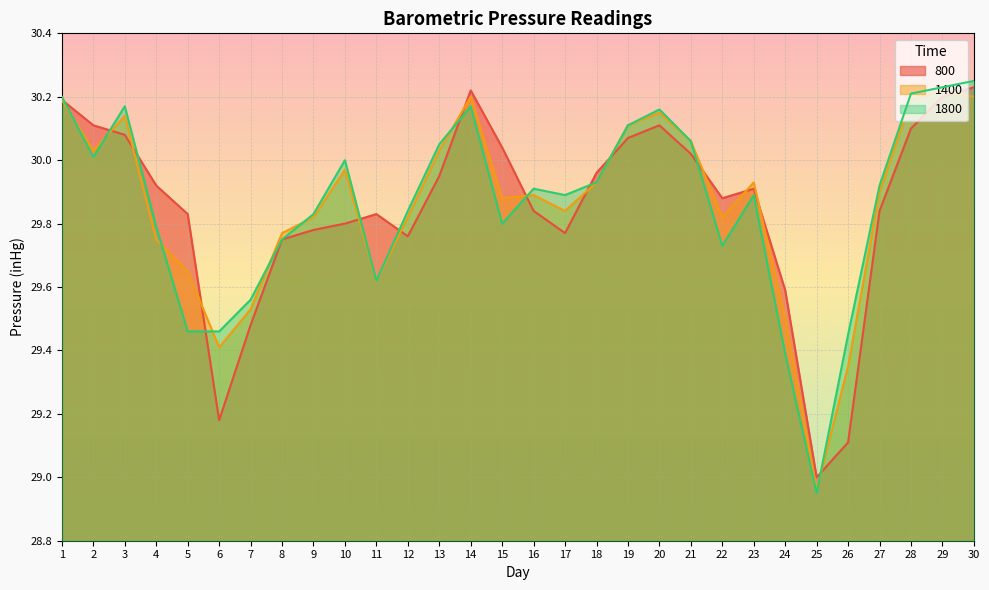

Where does the 1800 series first go above 29?

1